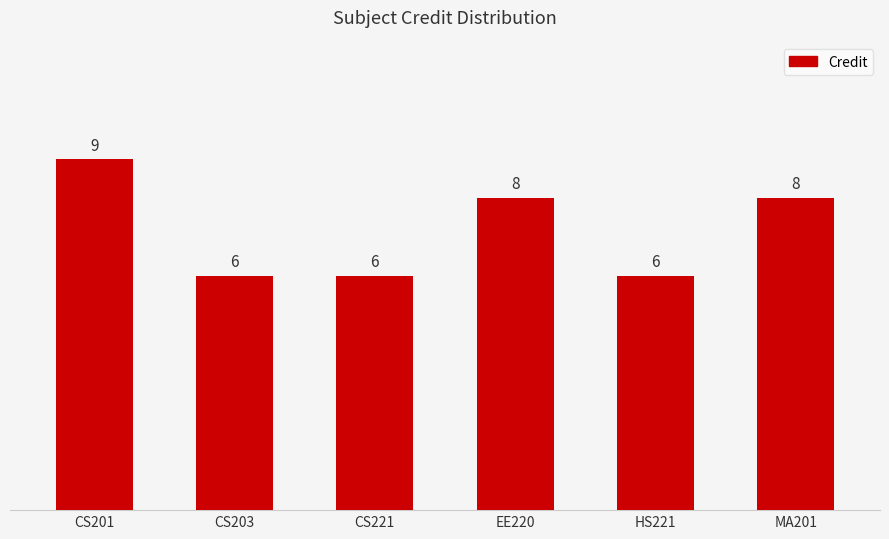

How many data points are less than 8?

3